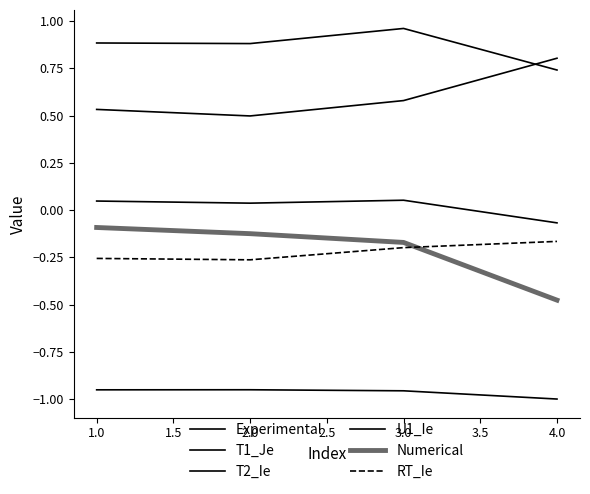

At which category does U1_Ie reach its first local valley?

2.0